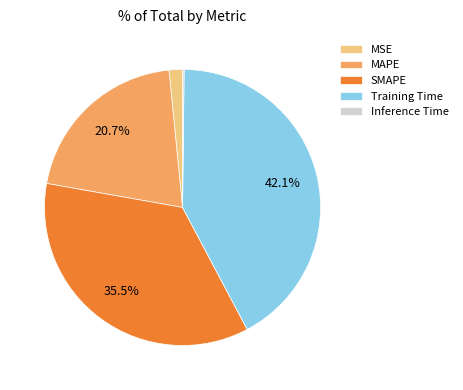

Which category has the biggest portion of the pie?

Training Time